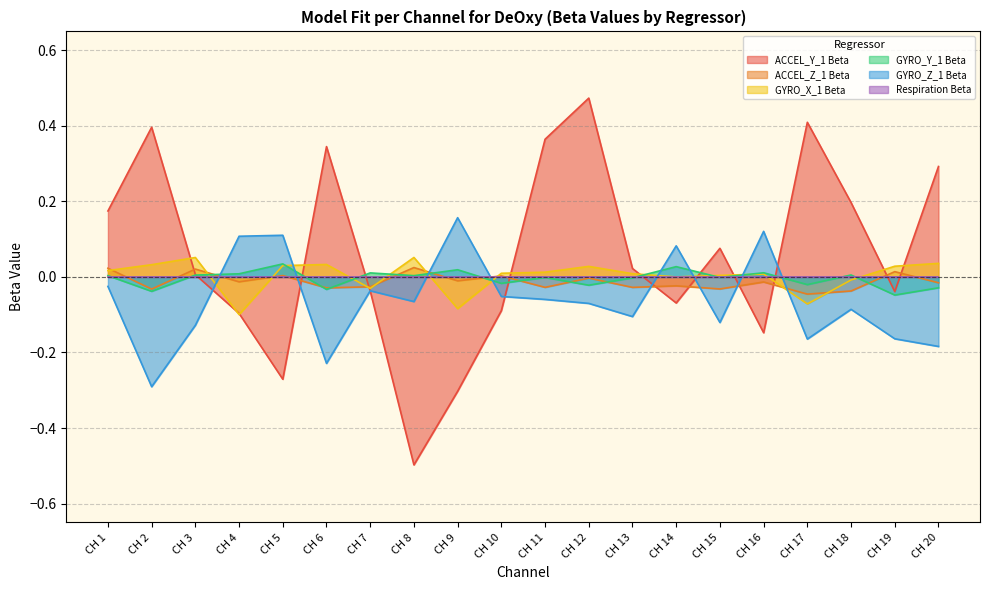

Between CH 12 and CH 14, which is larger?

CH 12